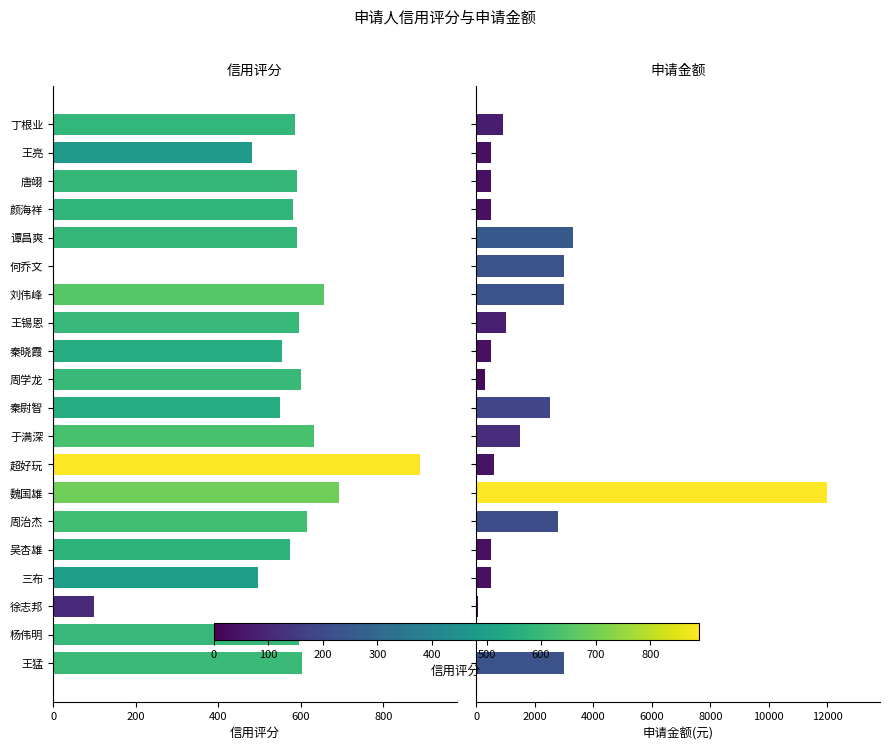

Rank the series at 秦晓霞 from lowest to highest value.

申请金额, 信用评分